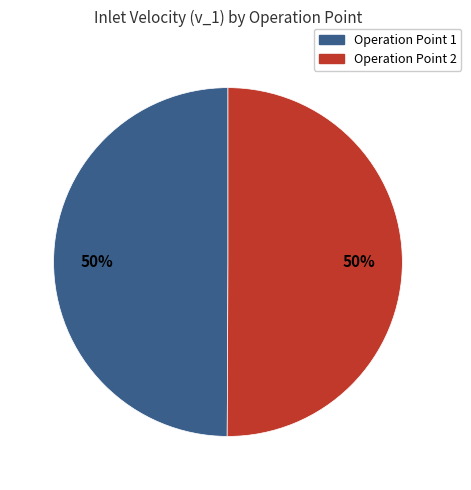

True or false: Operation Point 1 accounts for 50% of the total.

True